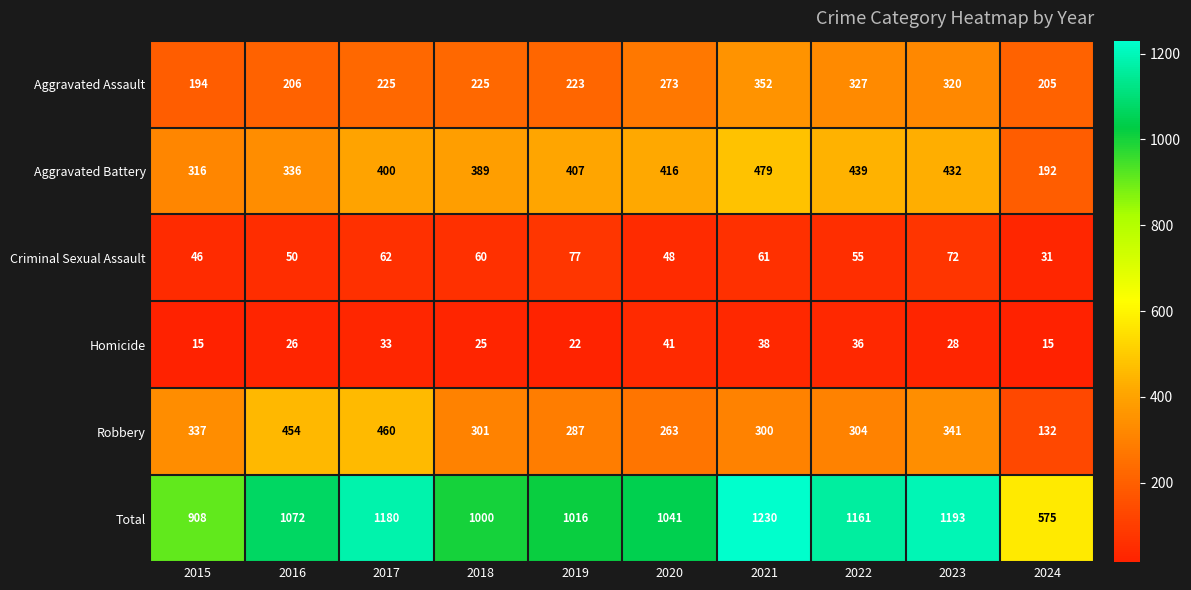

At how many categories does at least one series exceed 1115?

4